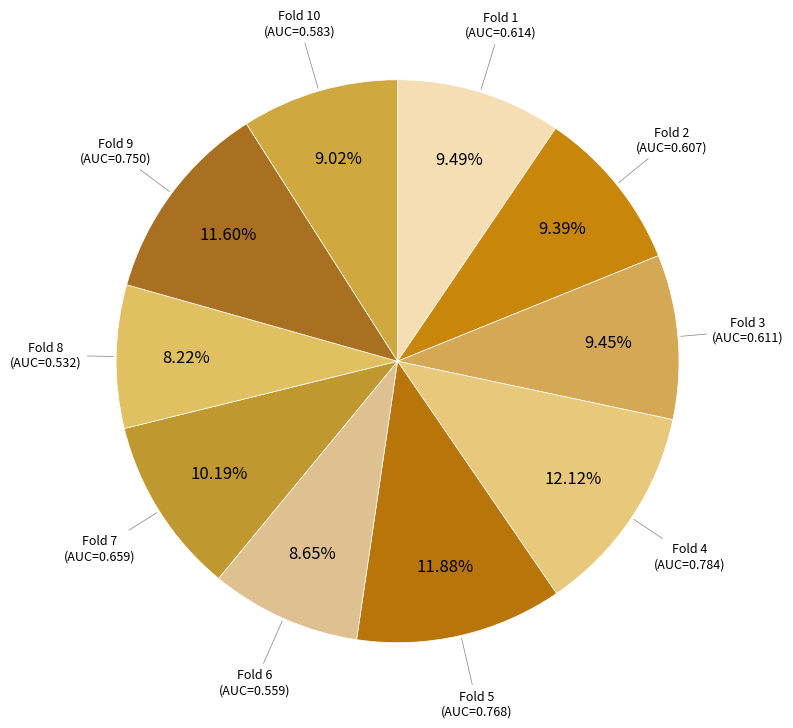

Is there any slice that represents more than half of the pie?

No